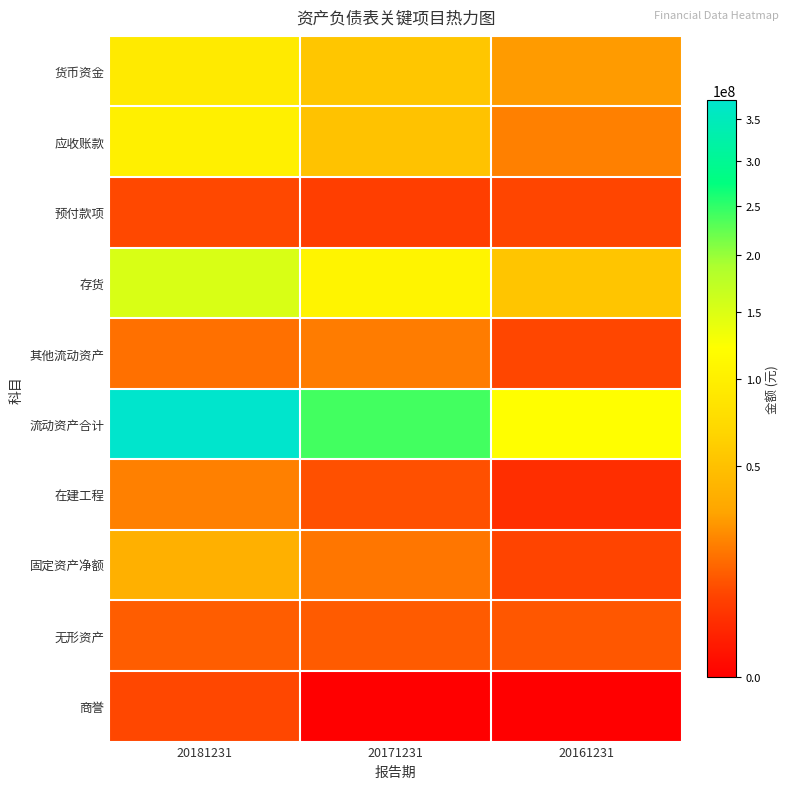

How many distinct data groups are displayed?

10